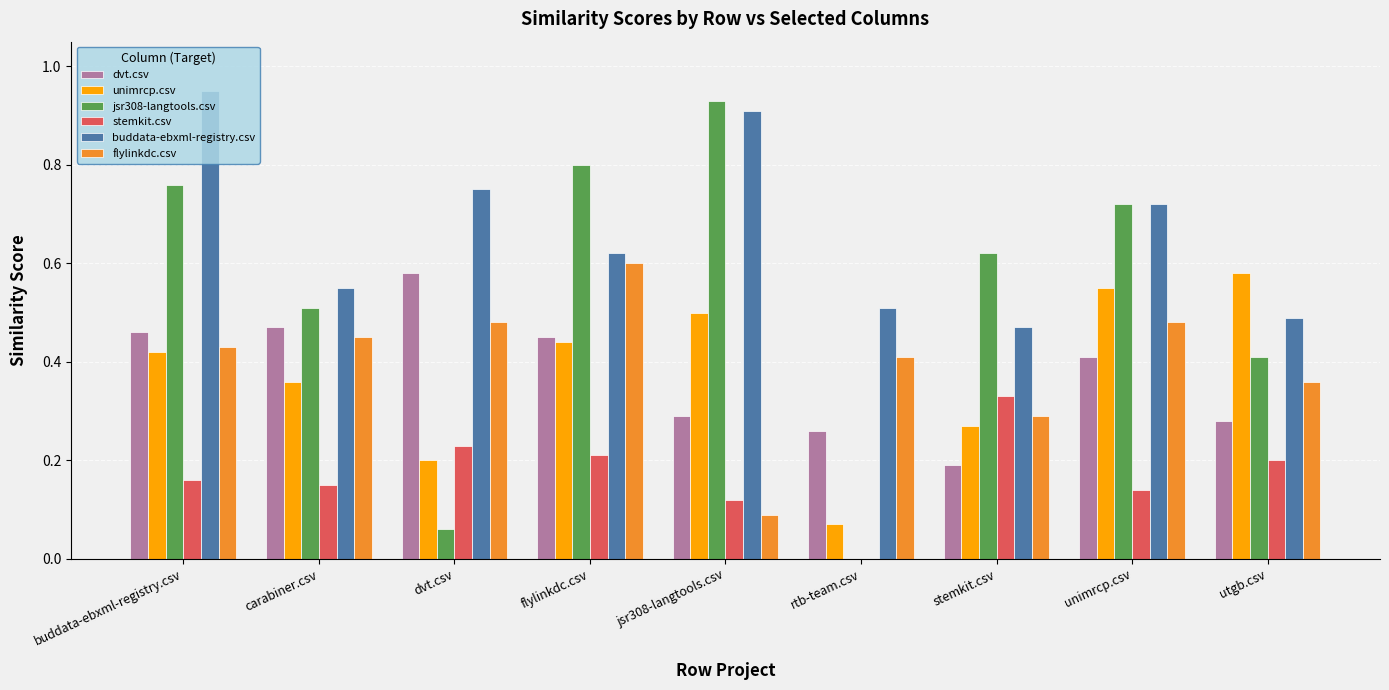

At which label does jsr308-langtools.csv reach its peak?

jsr308-langtools.csv